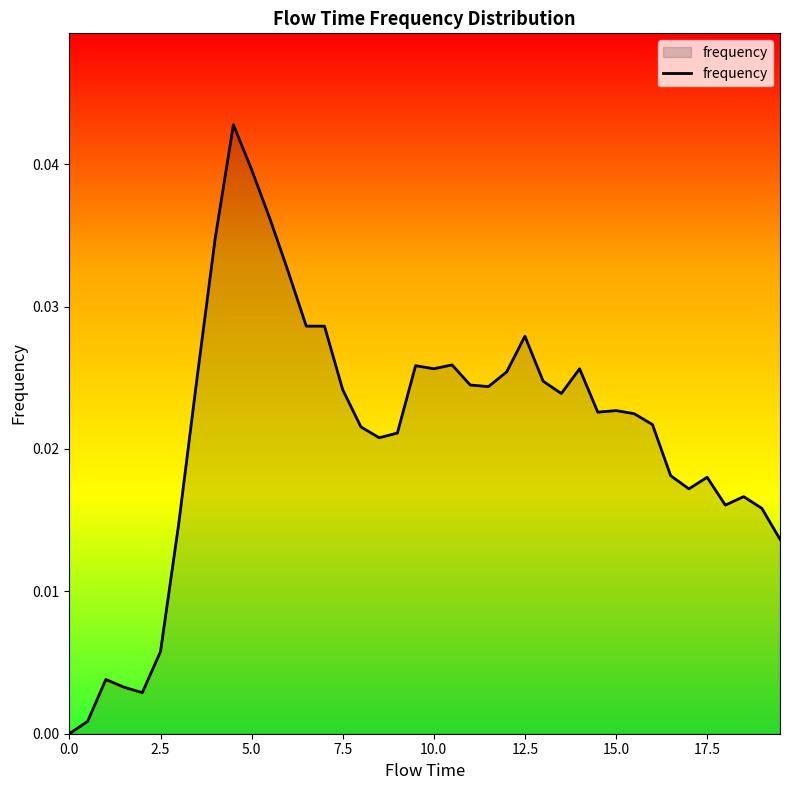

How many positive values are there?

39